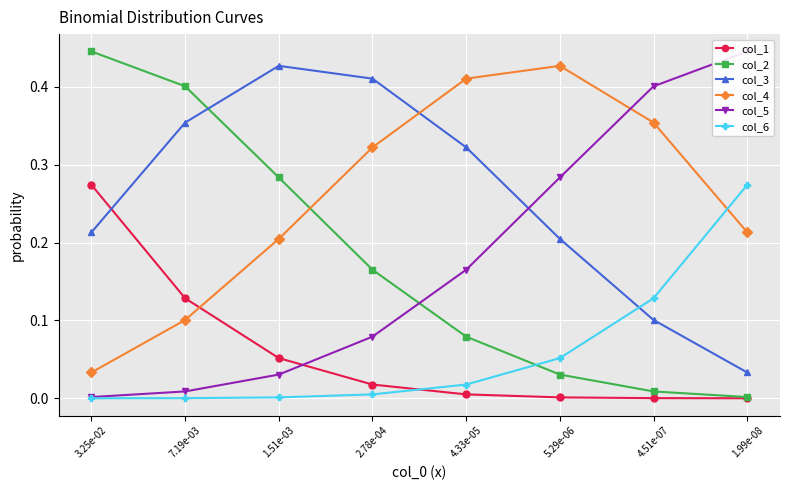

Which series has the largest total across all categories?

col_3